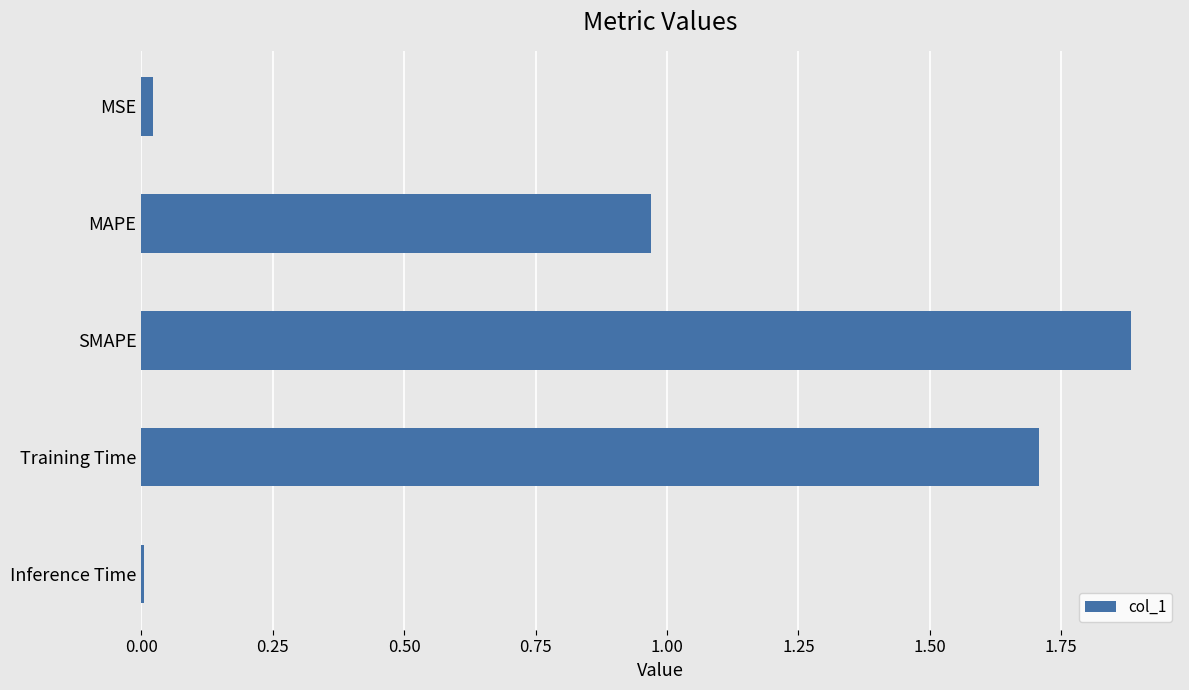

What is the sum of all values?

4.6